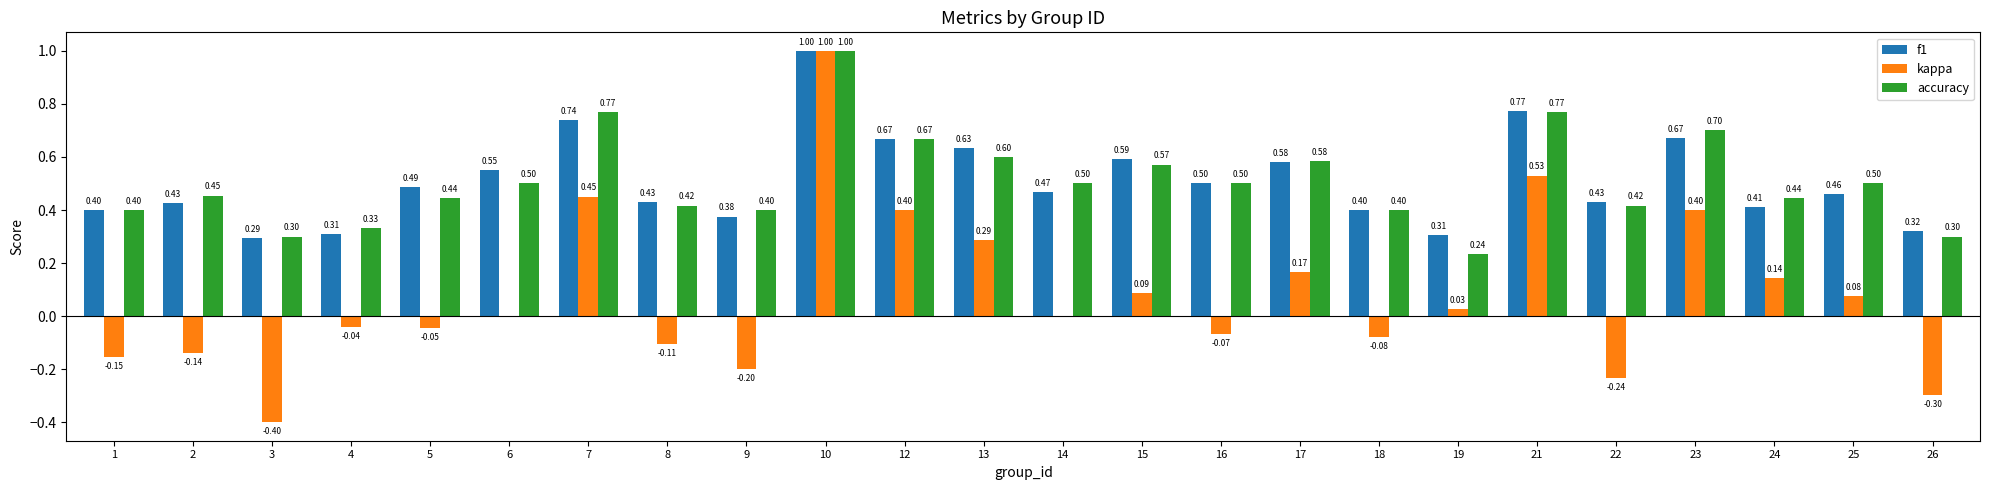

How many data points does each series have?

24